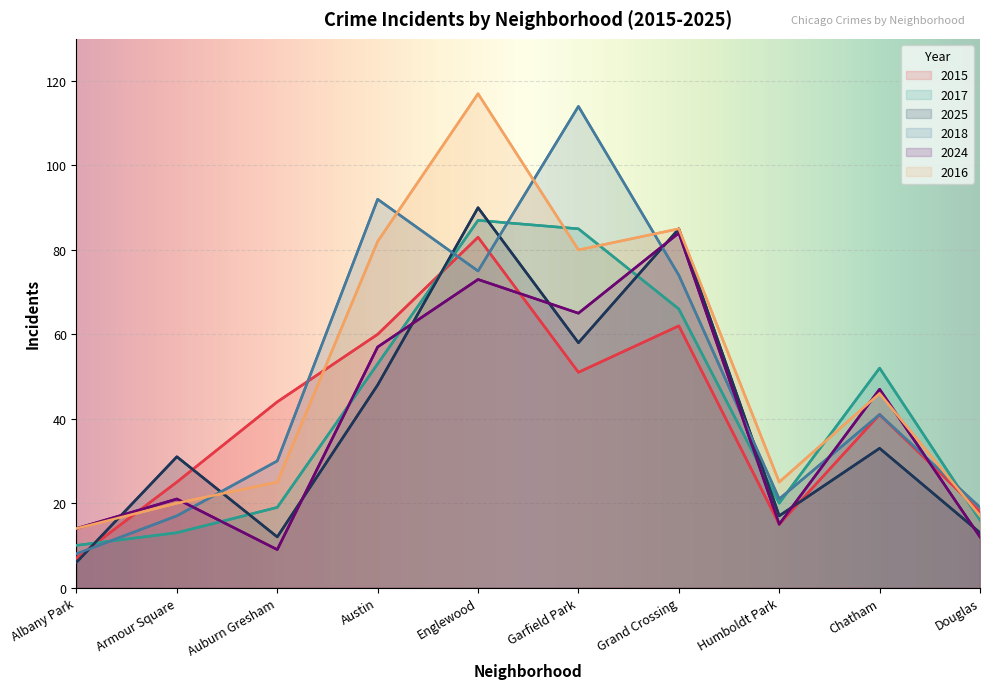

At which label does 2016 first exceed 46?

Austin